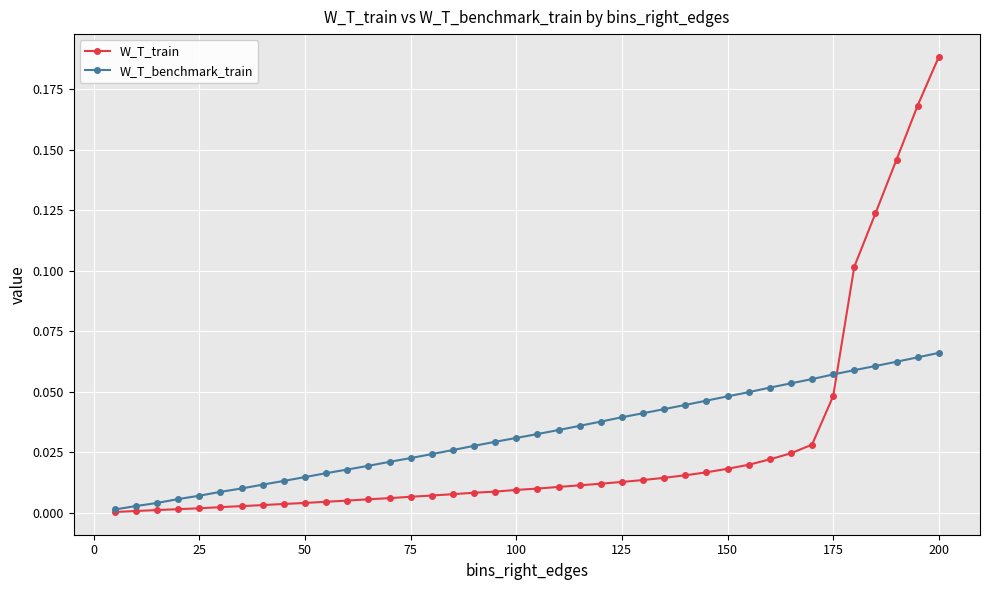

List the series in order of their peak value, highest first.

W_T_train, W_T_benchmark_train